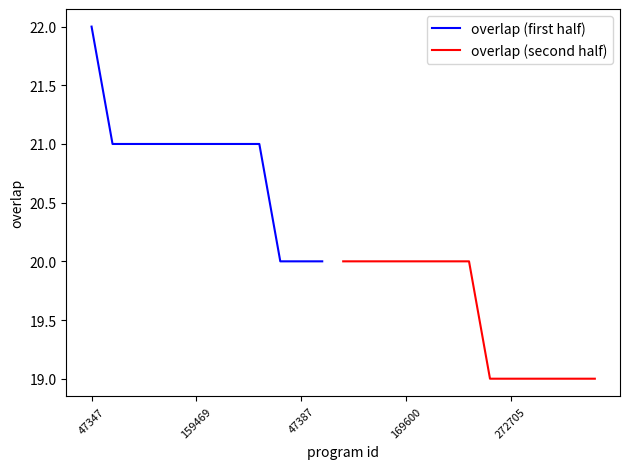

Rank the categories by value from highest to lowest.

47347, 6364, 47432, 47561, 47616, 159469, 211521, 245524, 345211, 47284, 47387, 90294, 98931, 156619, 169599, 169600, 192848, 212668, 276877, 88227, 272705, 276874, 276914, 302330, 304617